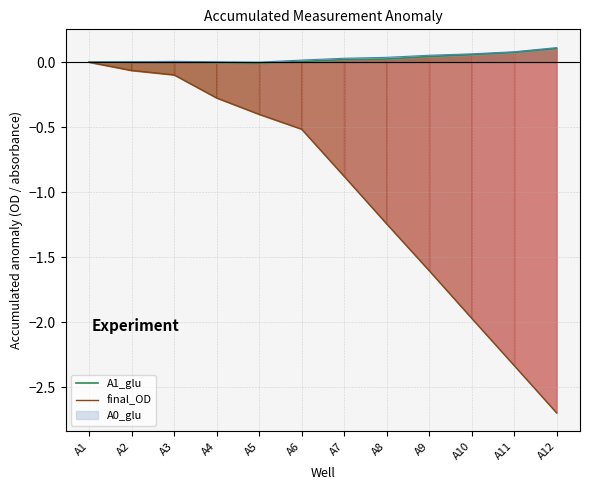

What is the total value across all series at A7?

-0.9